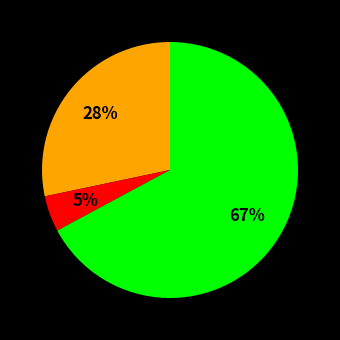

To the nearest percent, what is the average slice percentage?

33%